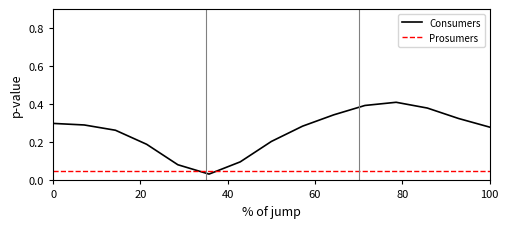

List the series in order of their peak value, highest first.

Consumers, Prosumers